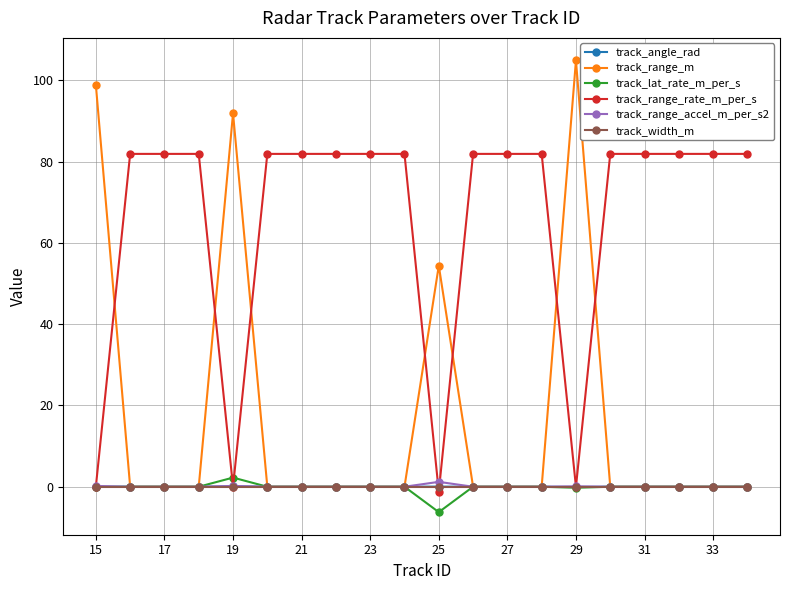

What is the maximum value shown in the chart?

104.9